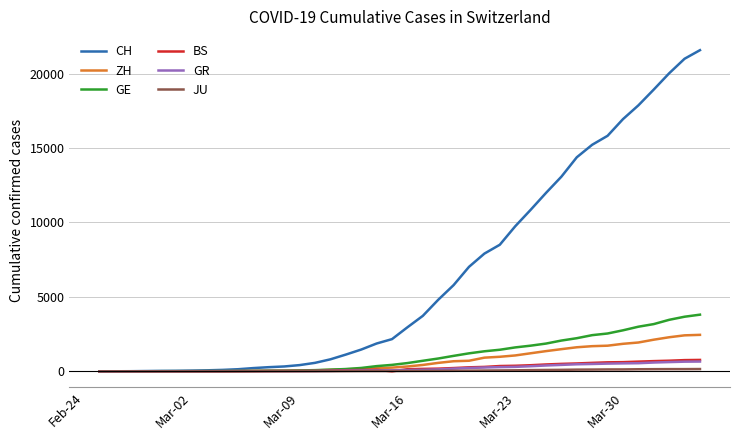

What is the highest value of the GE series?

3807